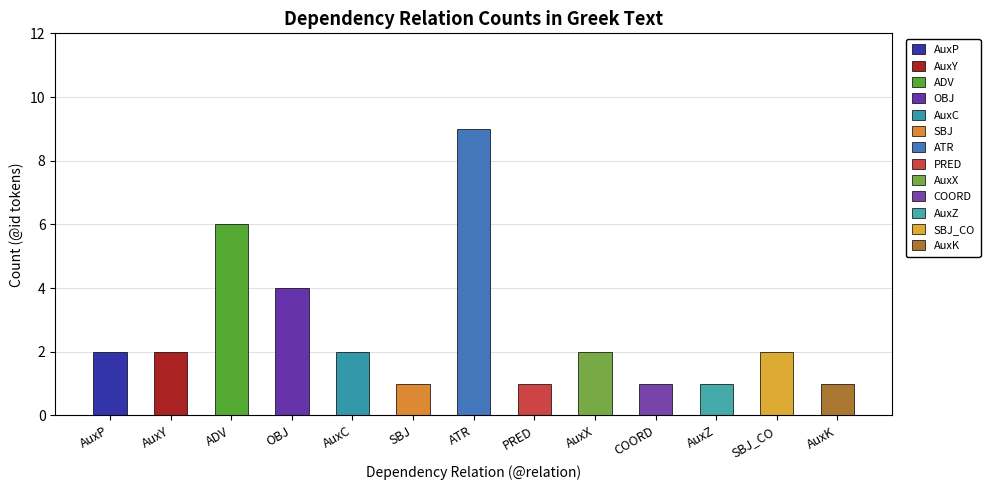

What is the label of the 1st bar from the right?

AuxK